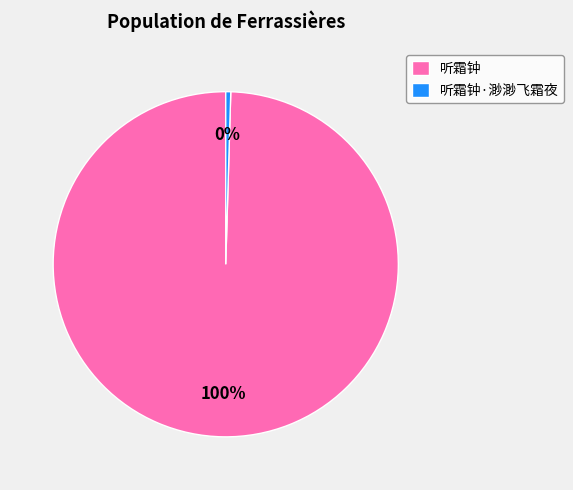

True or false: 听霜钟 accounts for 100% of the total.

True